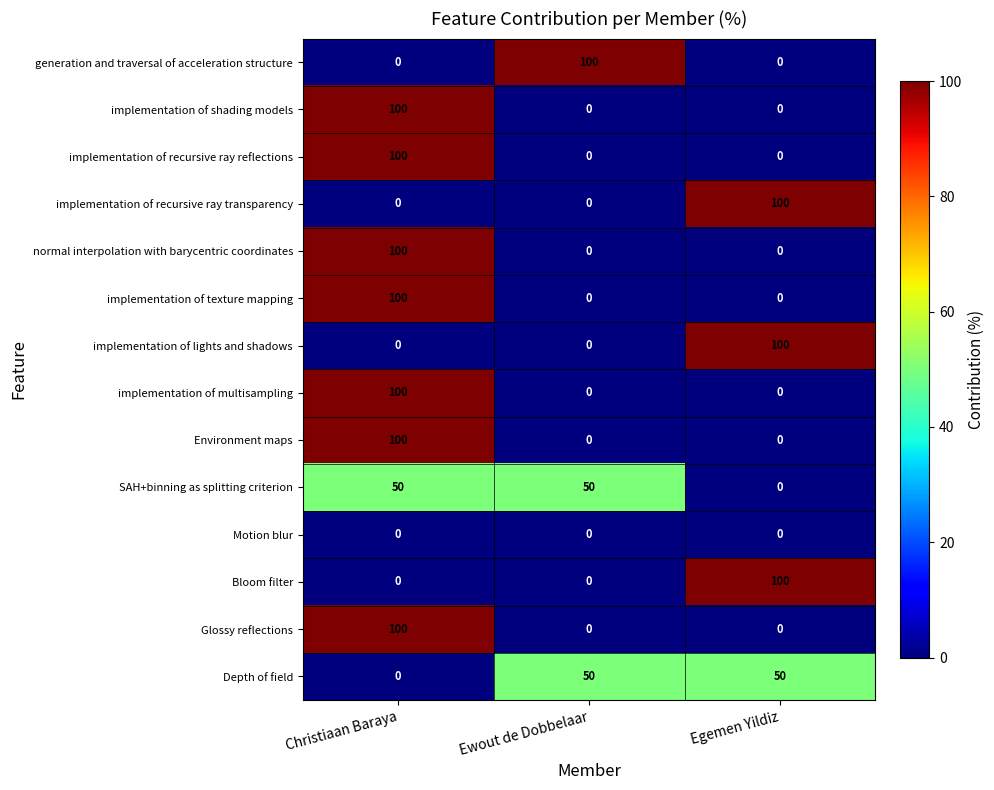

What is the spread (max minus min) of values at Christiaan Baraya?

100